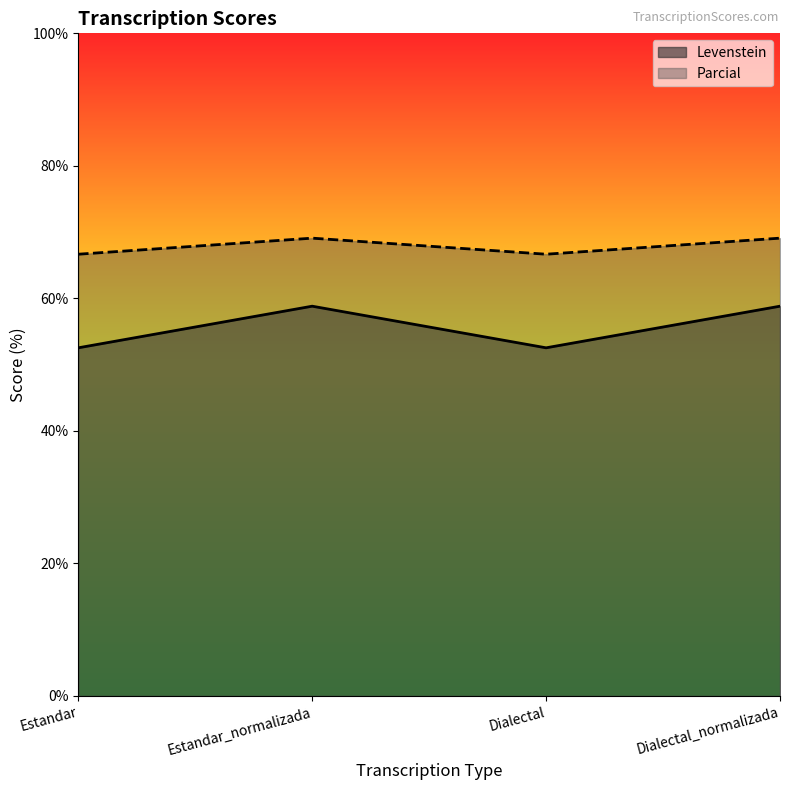

What position from the right is Dialectal_normalizada?

1